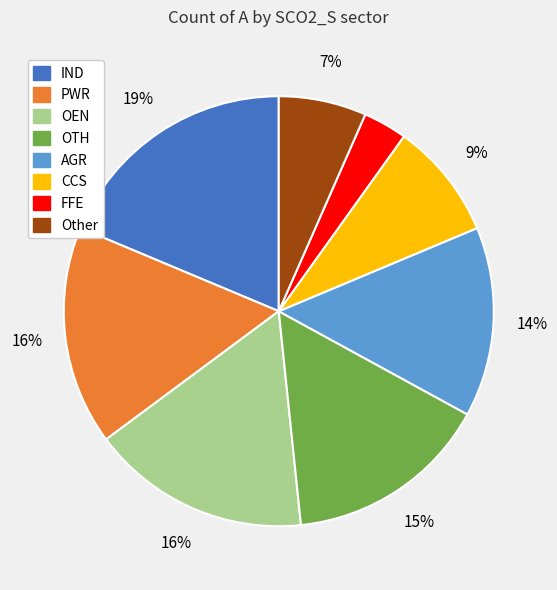

Does any single category account for the majority?

No